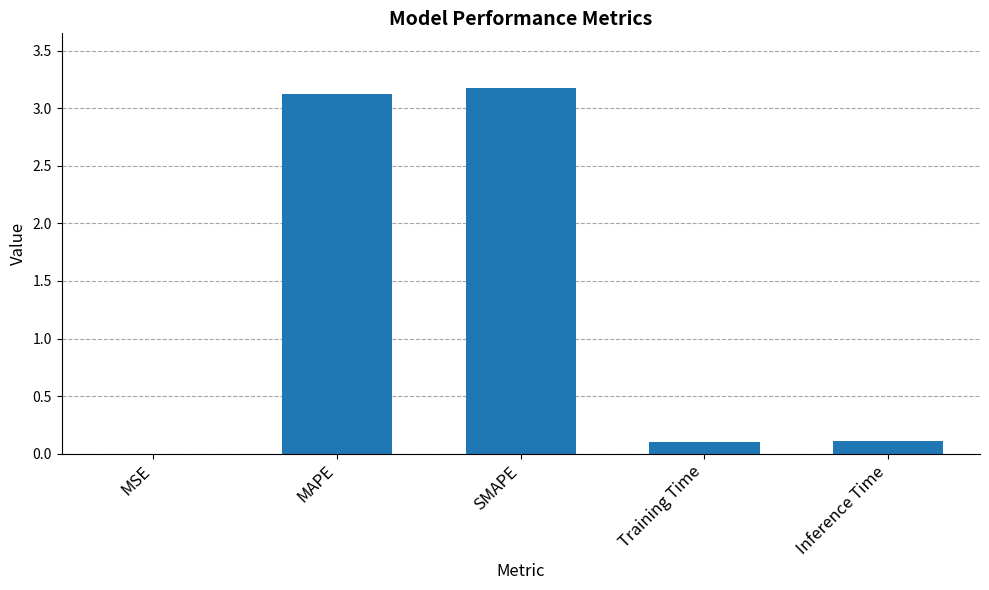

Which has a higher value, Training Time or MSE?

Training Time